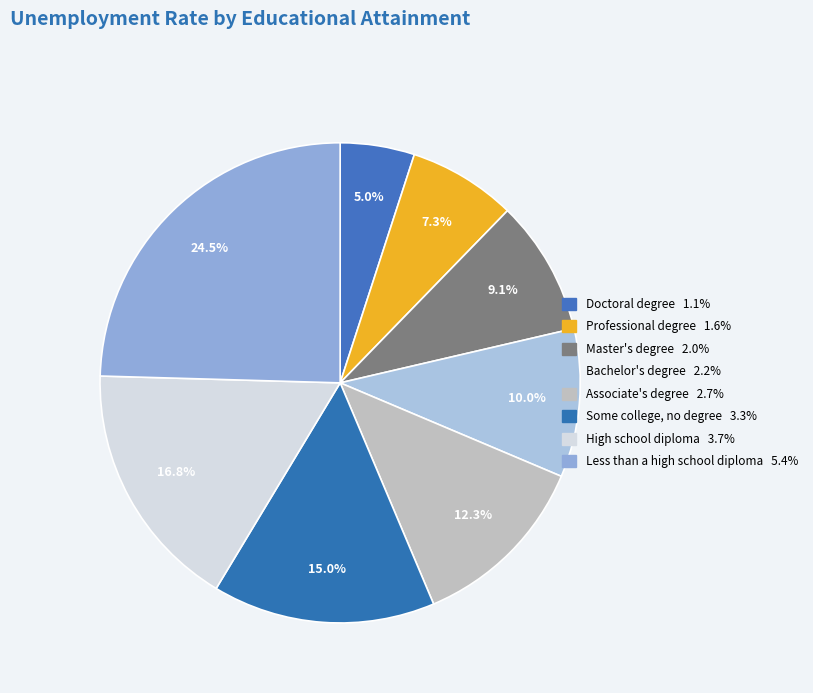

Does Bachelor's degree account for over 50% of the chart?

No